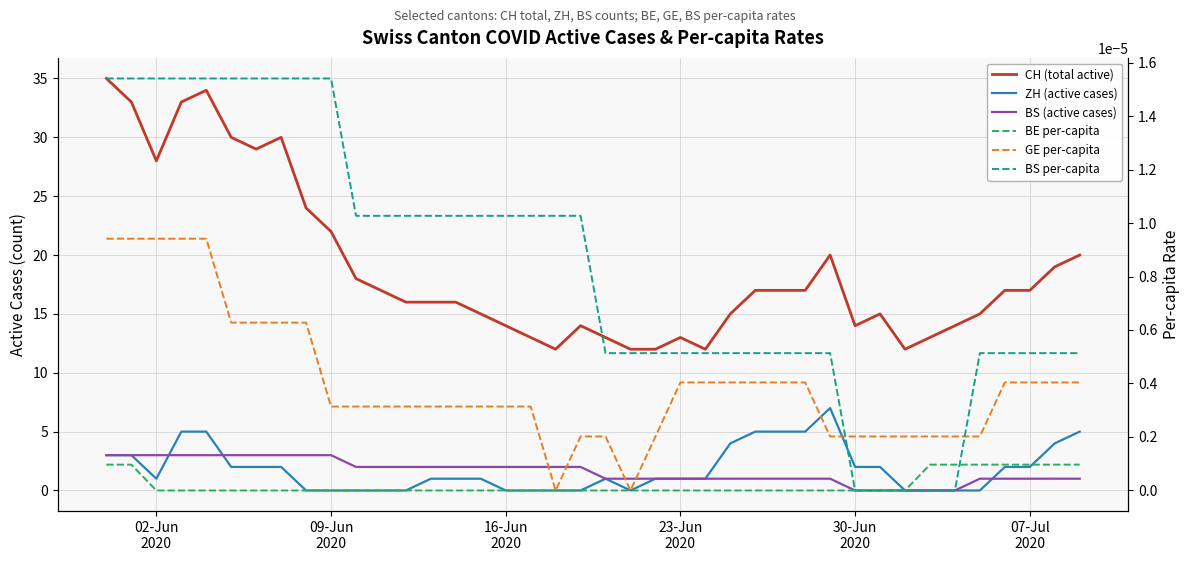

How many data points does each series have?

40